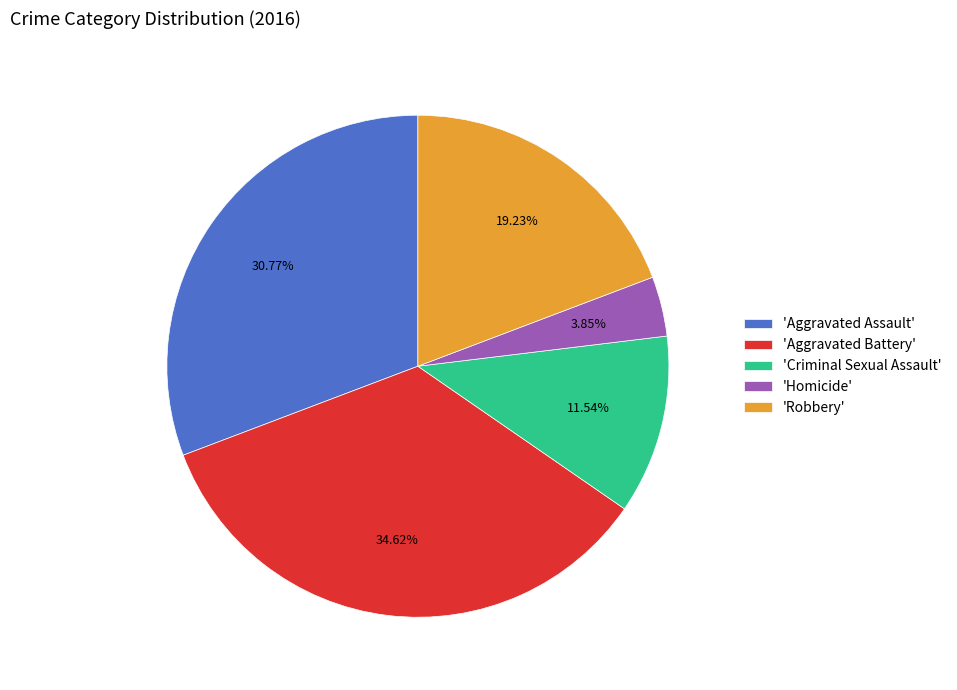

Combined, do 'Aggravated Battery' and 'Robbery' account for over 50%?

Yes